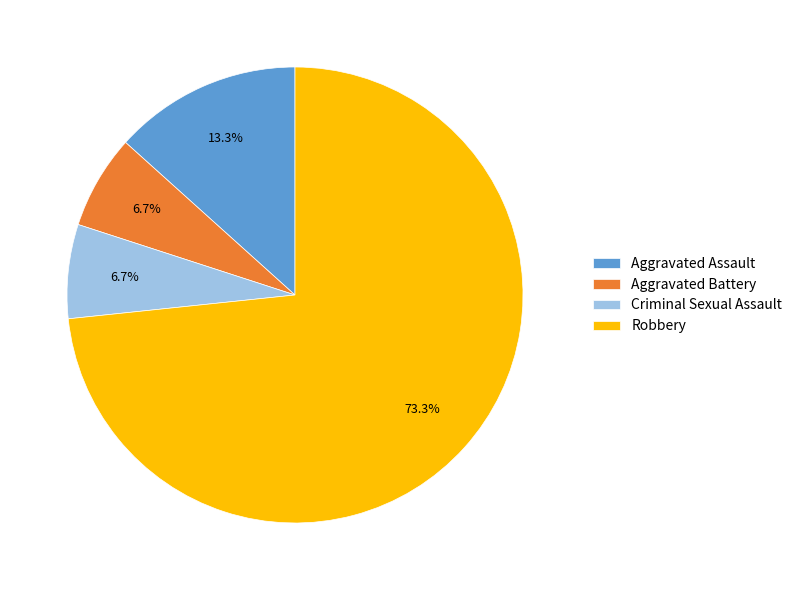

Between Robbery and Aggravated Battery, which is larger?

Robbery